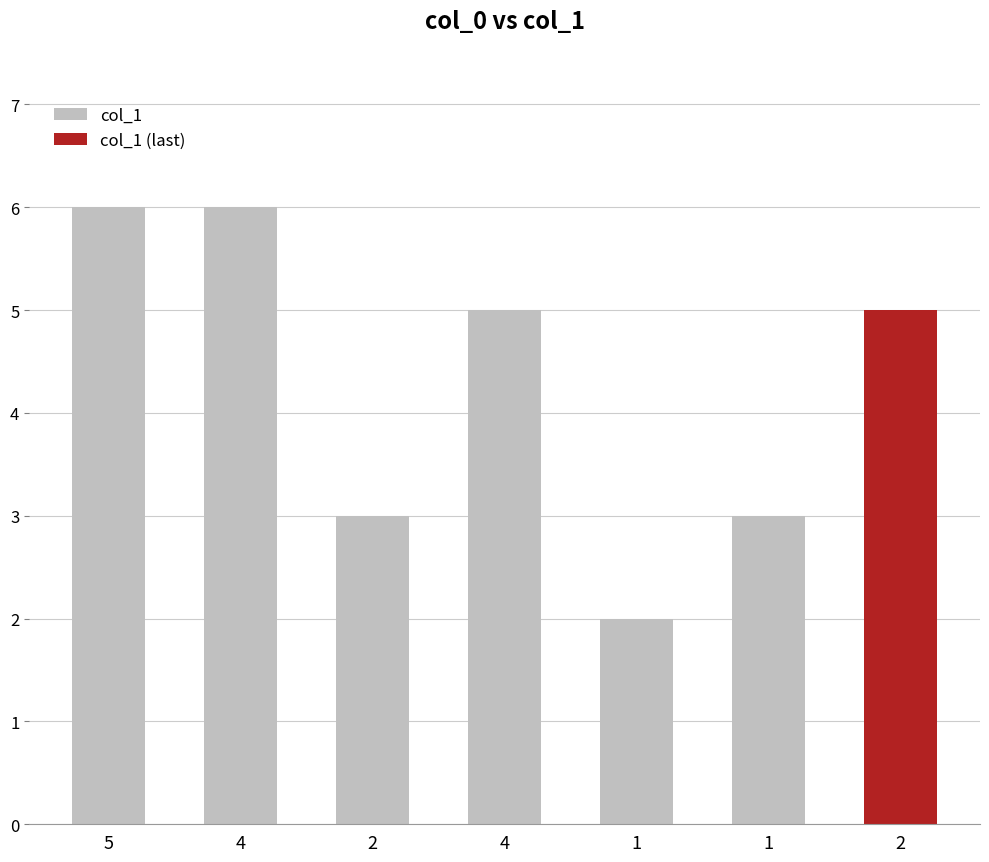

What is the value of the 3rd bar from the left?

3